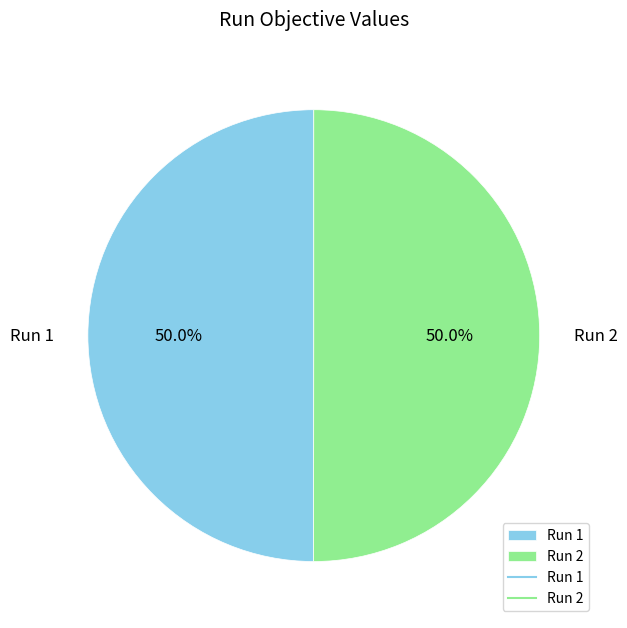

Combined, what portion of the pie is Run 2 and Run 1?

100.0%